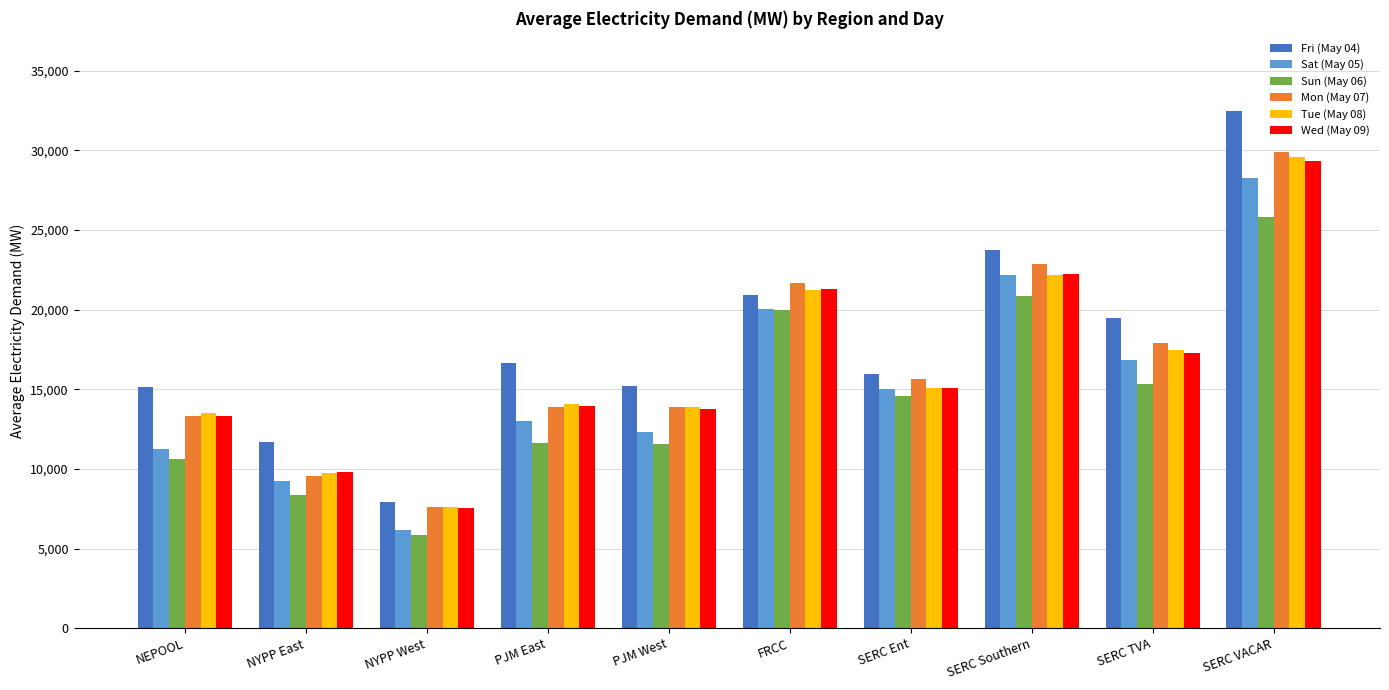

What is the label of the 6th bar from the right?

PJM West